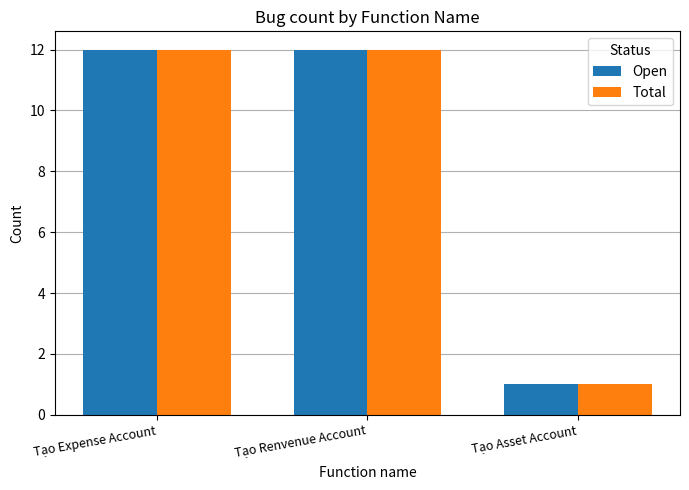

The value of Total at Tạo Renvenue Account is 12. True or false?

True